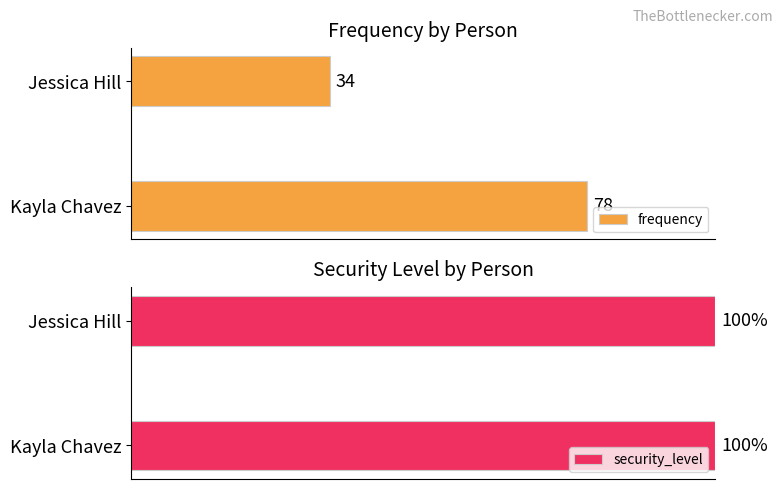

Between 0 and 20, which series saw the biggest shift?

frequency